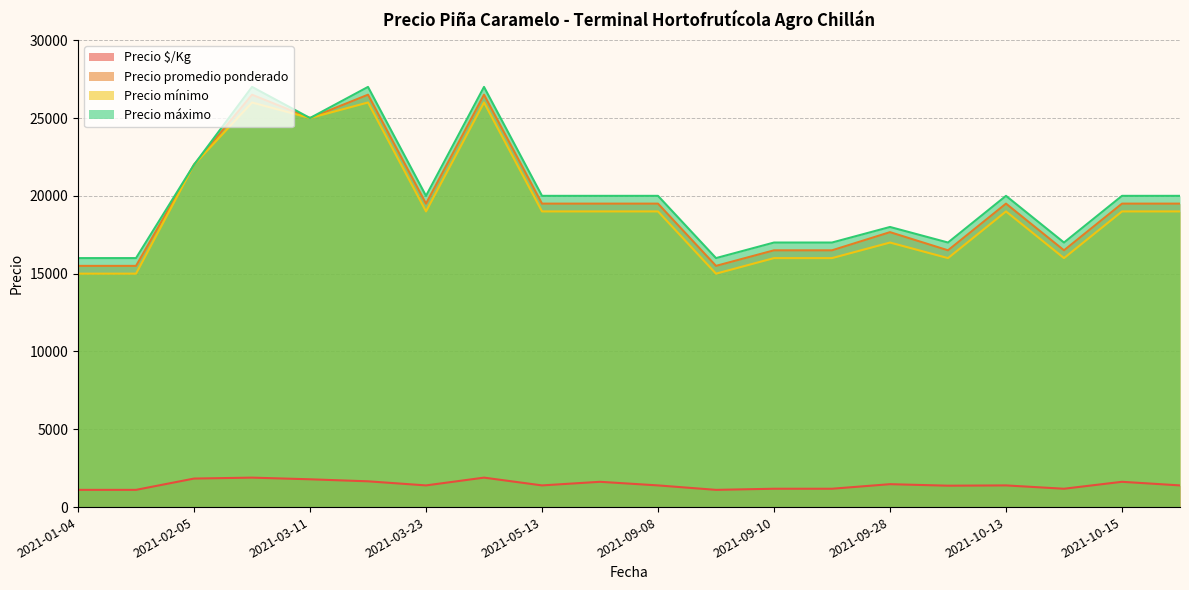

What is the smallest value displayed?

1107